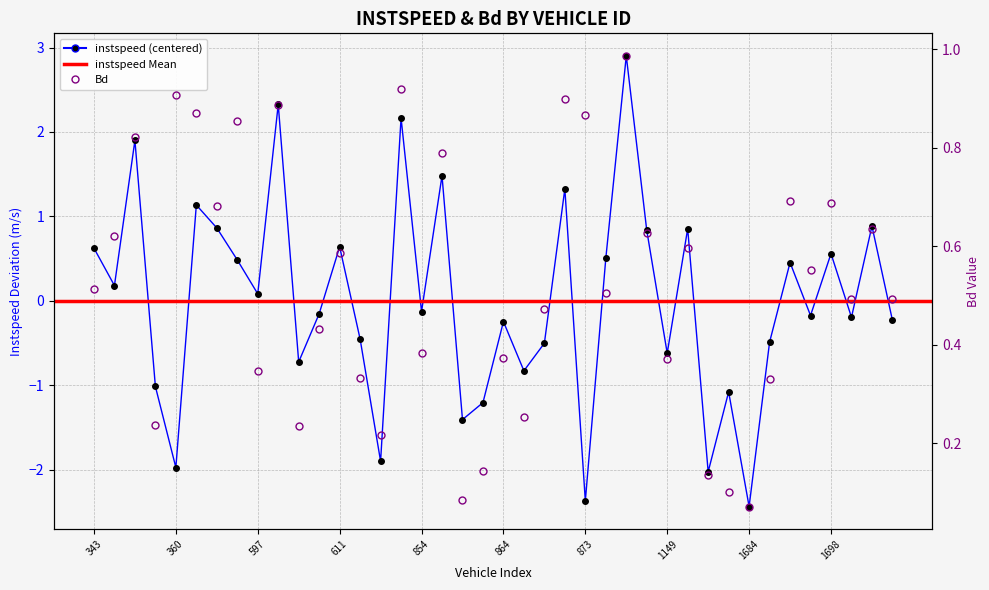

Reading left to right, what are all the values shown in this chart?

instspeed: 0.6	0.2	1.9	-1.0	-2.0	1.1	0.9	0.5	0.1	2.3	-0.7	-0.2	0.6	-0.5	-1.9	2.2	-0.1	1.5	-1.4	-1.2	-0.2	-0.8	-0.5	1.3	-2.4	0.5	2.9	0.8	-0.6	0.9	-2.0	-1.1	-2.4	-0.5	0.5	-0.2	0.6	-0.2	0.9	-0.2
Bd: 0.5	0.6	0.8	0.2	0.9	0.9	0.7	0.9	0.3	0.9	0.2	0.4	0.6	0.3	0.2	0.9	0.4	0.8	0.1	0.1	0.4	0.3	0.5	0.9	0.9	0.5	1.0	0.6	0.4	0.6	0.1	0.1	0.1	0.3	0.7	0.6	0.7	0.5	0.6	0.5